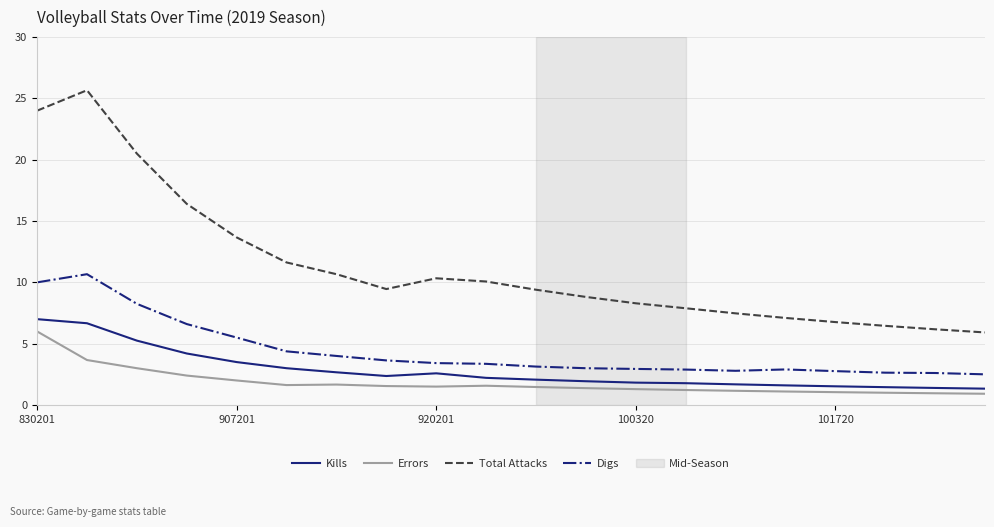

Count the number of categories in the chart.

20